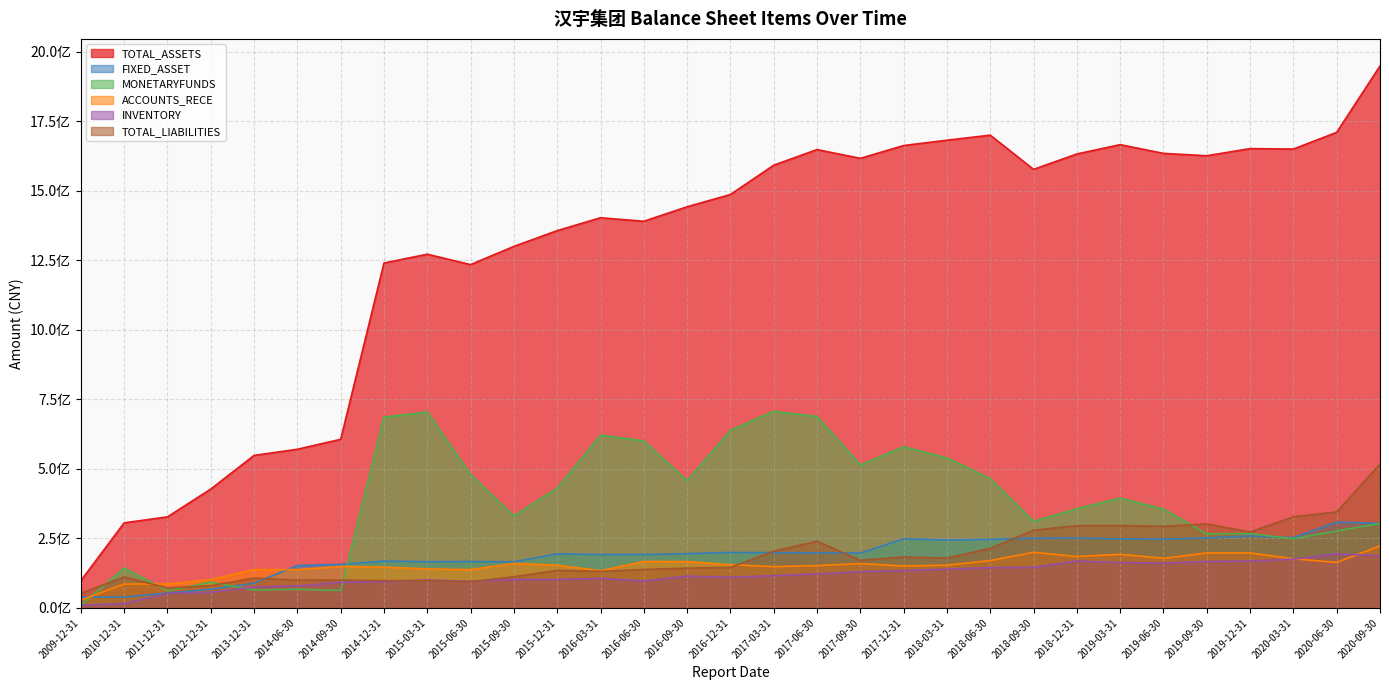

Which has a higher value, 2017-09-30 or 2019-03-31?

2019-03-31